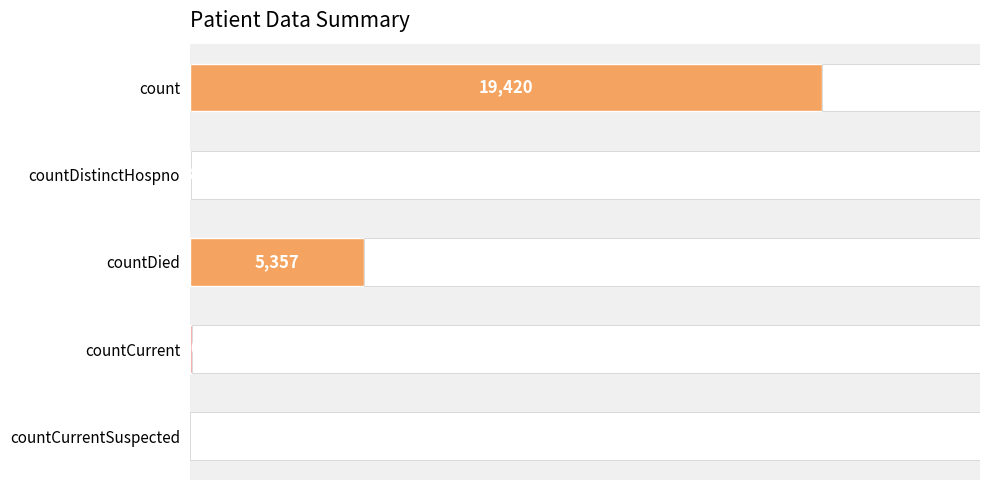

What is the difference between the second highest and minimum values?

5357